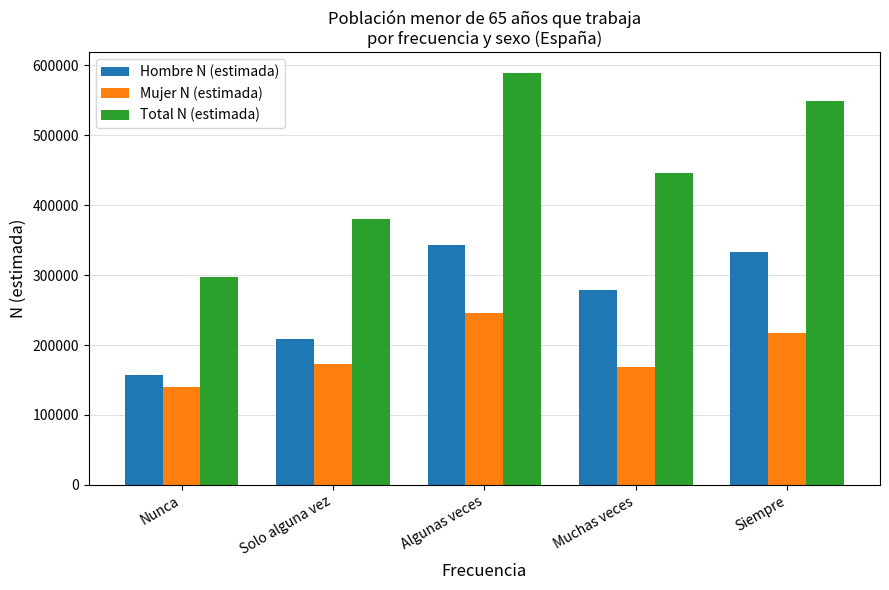

List the series in order of their peak value, lowest first.

Mujer N (estimada), Hombre N (estimada), Total N (estimada)